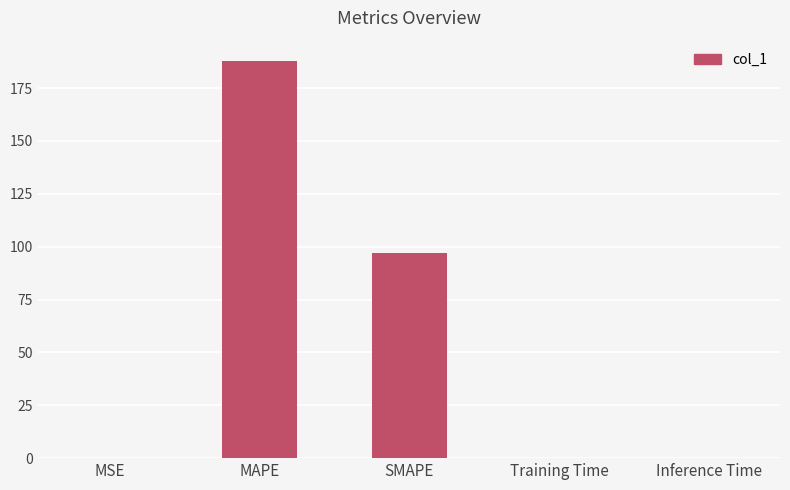

Which has a higher value, MAPE or MSE?

MAPE